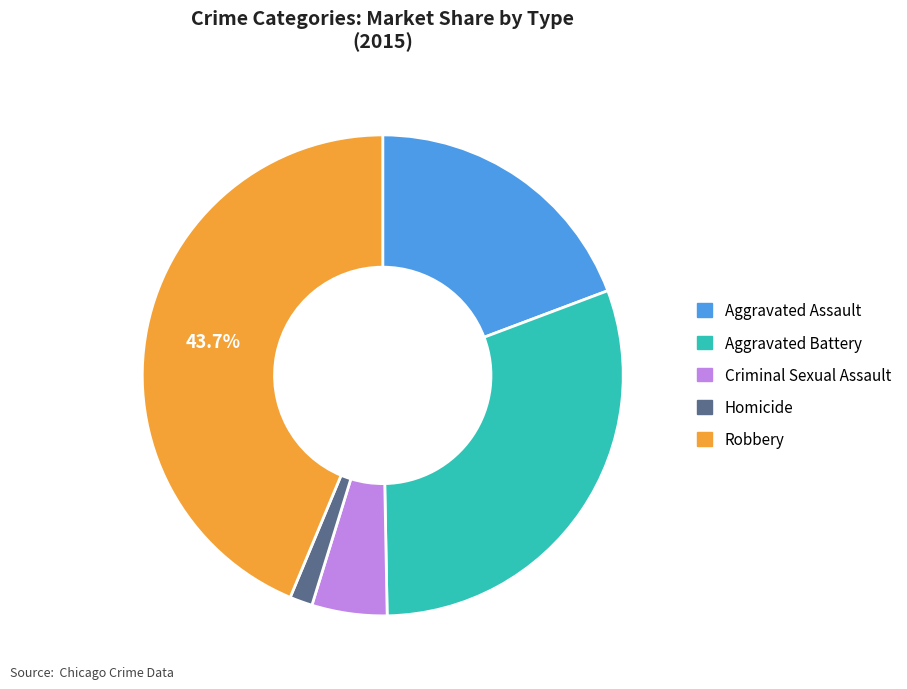

To the nearest percent, what is the difference between the largest and smallest slice percentages?

42%